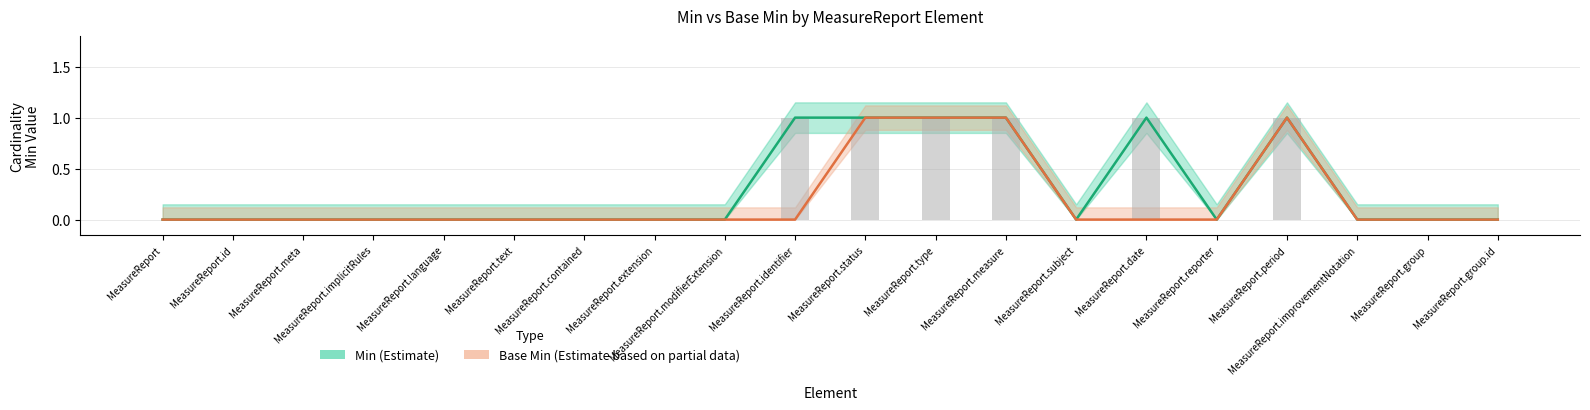

Does the chart contain any negative values?

No